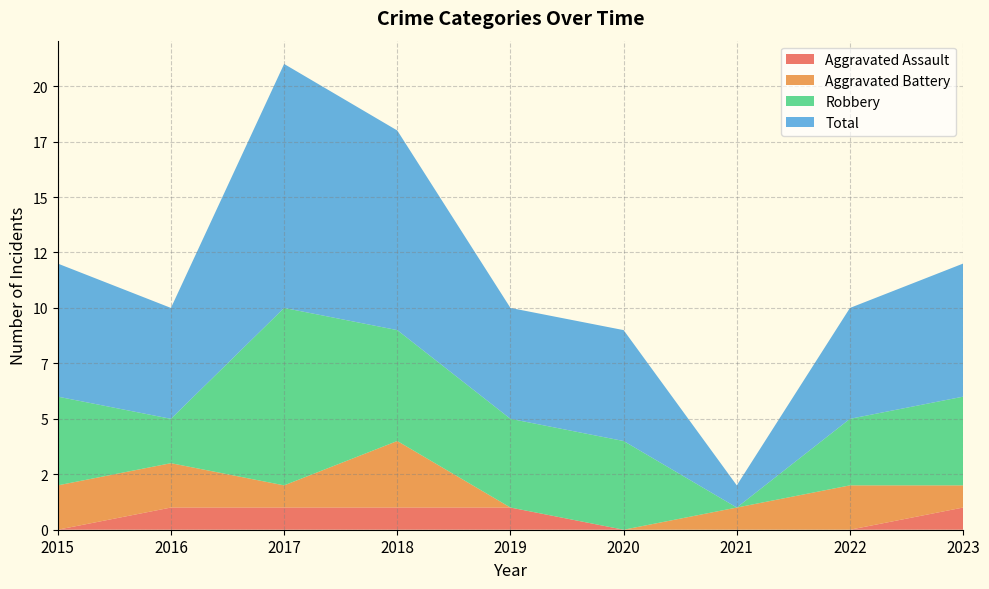

Reading left to right, extract all data points from this chart.

Aggravated Assault: 2015=0	2016=1	2017=1	2018=1	2019=1	2020=0	2021=0	2022=0	2023=1
Aggravated Battery: 2015=2	2016=2	2017=1	2018=3	2019=0	2020=0	2021=1	2022=2	2023=1
Robbery: 2015=4	2016=2	2017=8	2018=5	2019=4	2020=4	2021=0	2022=3	2023=4
Total: 2015=6	2016=5	2017=11	2018=9	2019=5	2020=5	2021=1	2022=5	2023=6